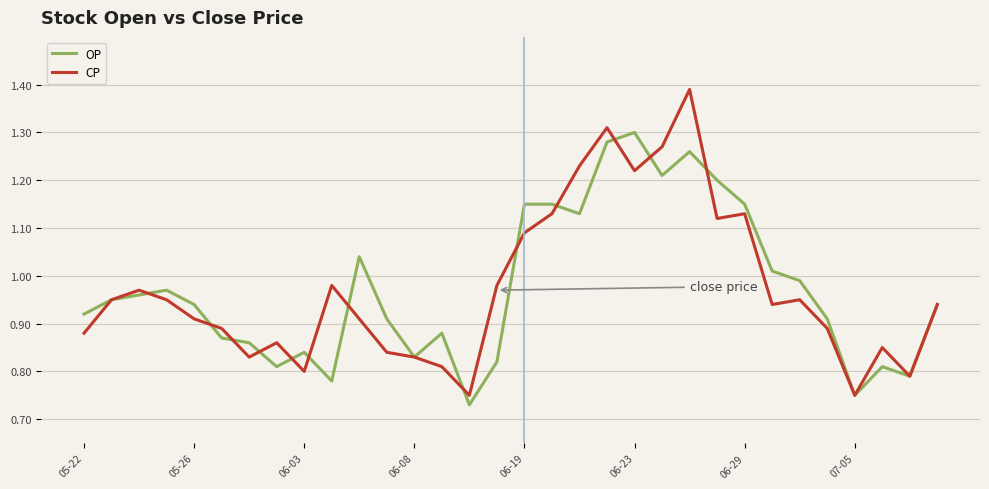

How many interior local valleys does the OP series have?

8